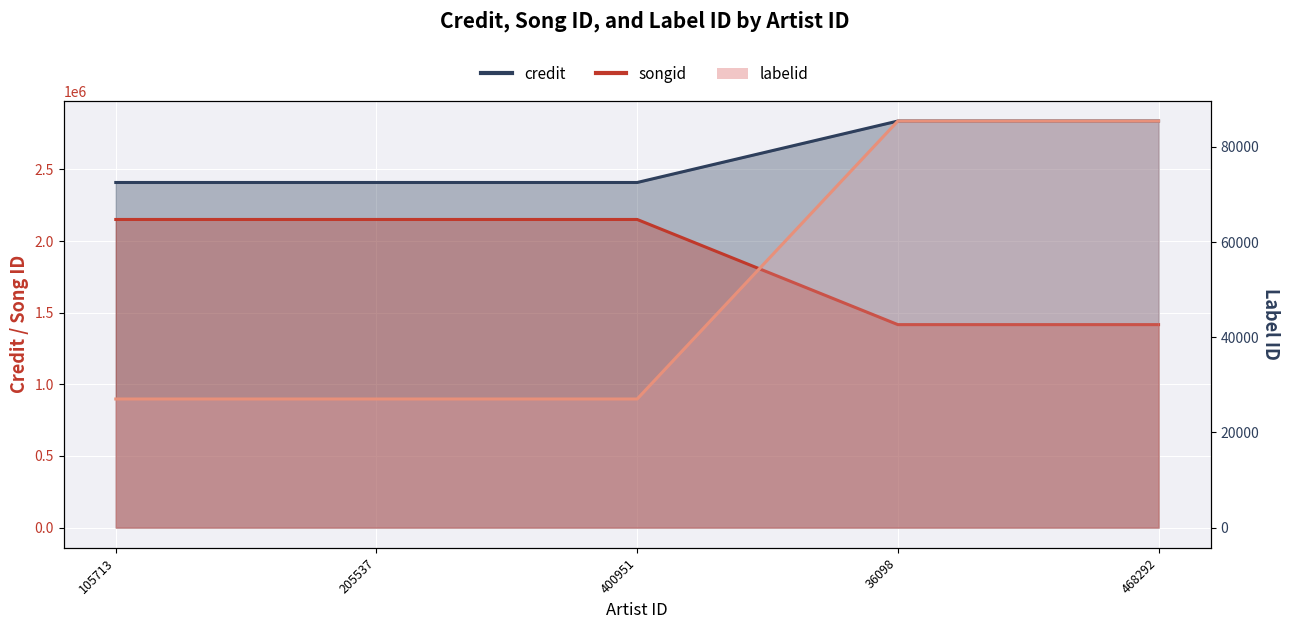

What is the label of the 4th point from the left?

36098